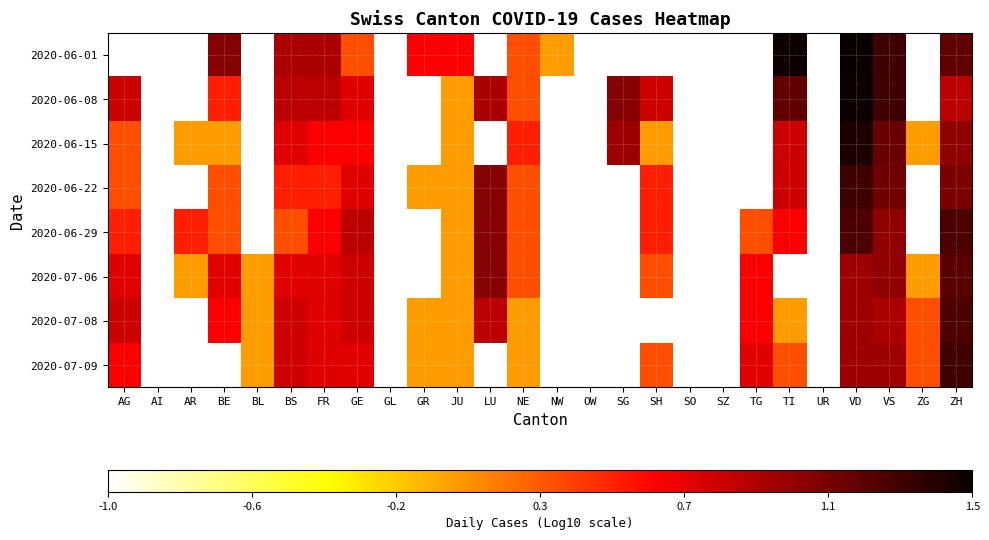

Reading left to right, extract all data points from this chart.

2020-06-01: AG=-1.0	AI=-1.0	AR=-1.0	BE=1.0	BL=-1.0	BS=0.9	FR=0.9	GE=0.3	GL=-1.0	GR=0.6	JU=0.6	LU=-1.0	NE=0.3	NW=0.0	OW=-1.0	SG=-1.0	SH=-1.0	SO=-1.0	SZ=-1.0	TG=-1.0	TI=1.5	UR=-1.0	VD=1.5	VS=1.3	ZG=-1.0	ZH=1.2
2020-06-08: AG=0.8	AI=-1.0	AR=-1.0	BE=0.5	BL=-1.0	BS=0.8	FR=0.8	GE=0.7	GL=-1.0	GR=-1.0	JU=0.0	LU=0.9	NE=0.3	NW=-1.0	OW=-1.0	SG=1.0	SH=0.8	SO=-1.0	SZ=-1.0	TG=-1.0	TI=1.2	UR=-1.0	VD=1.5	VS=1.3	ZG=-1.0	ZH=0.8
2020-06-15: AG=0.3	AI=-1.0	AR=0.0	BE=0.0	BL=-1.0	BS=0.7	FR=0.6	GE=0.6	GL=-1.0	GR=-1.0	JU=0.0	LU=-1.0	NE=0.5	NW=-1.0	OW=-1.0	SG=1.0	SH=0.0	SO=-1.0	SZ=-1.0	TG=-1.0	TI=0.8	UR=-1.0	VD=1.4	VS=1.1	ZG=0.0	ZH=1.0
2020-06-22: AG=0.3	AI=-1.0	AR=-1.0	BE=0.3	BL=-1.0	BS=0.5	FR=0.5	GE=0.7	GL=-1.0	GR=0.0	JU=0.0	LU=1.0	NE=0.3	NW=-1.0	OW=-1.0	SG=-1.0	SH=0.5	SO=-1.0	SZ=-1.0	TG=-1.0	TI=0.8	UR=-1.0	VD=1.3	VS=1.1	ZG=-1.0	ZH=1.1
2020-06-29: AG=0.5	AI=-1.0	AR=0.5	BE=0.3	BL=-1.0	BS=0.3	FR=0.6	GE=0.8	GL=-1.0	GR=-1.0	JU=0.0	LU=1.0	NE=0.3	NW=-1.0	OW=-1.0	SG=-1.0	SH=0.5	SO=-1.0	SZ=-1.0	TG=0.3	TI=0.6	UR=-1.0	VD=1.3	VS=1.0	ZG=-1.0	ZH=1.3
2020-07-06: AG=0.7	AI=-1.0	AR=0.0	BE=0.7	BL=0.0	BS=0.7	FR=0.7	GE=0.8	GL=-1.0	GR=-1.0	JU=0.0	LU=1.0	NE=0.3	NW=-1.0	OW=-1.0	SG=-1.0	SH=0.3	SO=-1.0	SZ=-1.0	TG=0.6	TI=-1.0	UR=-1.0	VD=1.0	VS=1.0	ZG=0.0	ZH=1.2
2020-07-08: AG=0.8	AI=-1.0	AR=-1.0	BE=0.6	BL=0.0	BS=0.8	FR=0.7	GE=0.8	GL=-1.0	GR=0.0	JU=0.0	LU=0.8	NE=0.0	NW=-1.0	OW=-1.0	SG=-1.0	SH=-1.0	SO=-1.0	SZ=-1.0	TG=0.6	TI=0.0	UR=-1.0	VD=1.0	VS=0.9	ZG=0.3	ZH=1.3
2020-07-09: AG=0.6	AI=-1.0	AR=-1.0	BE=-1.0	BL=0.0	BS=0.8	FR=0.7	GE=0.7	GL=-1.0	GR=0.0	JU=0.0	LU=-1.0	NE=0.0	NW=-1.0	OW=-1.0	SG=-1.0	SH=0.3	SO=-1.0	SZ=-1.0	TG=0.7	TI=0.3	UR=-1.0	VD=1.0	VS=1.0	ZG=0.3	ZH=1.3